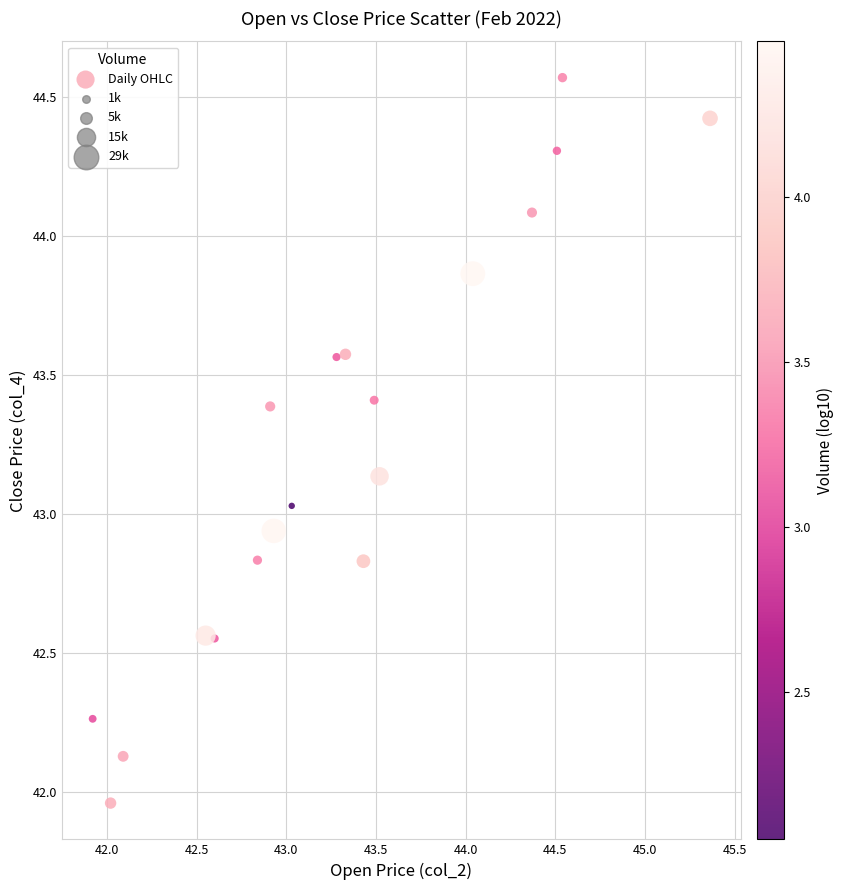

What is the range of X values (max minus min)?

3.4